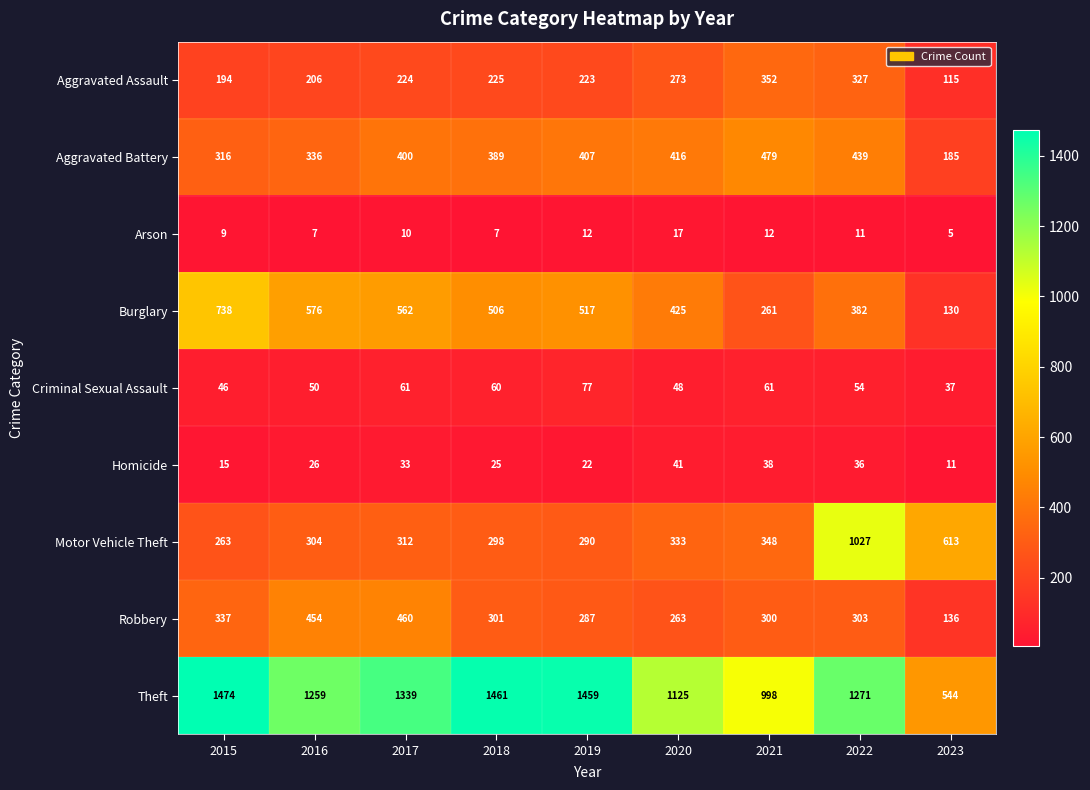

At which category is the sum across all series the highest?

2022